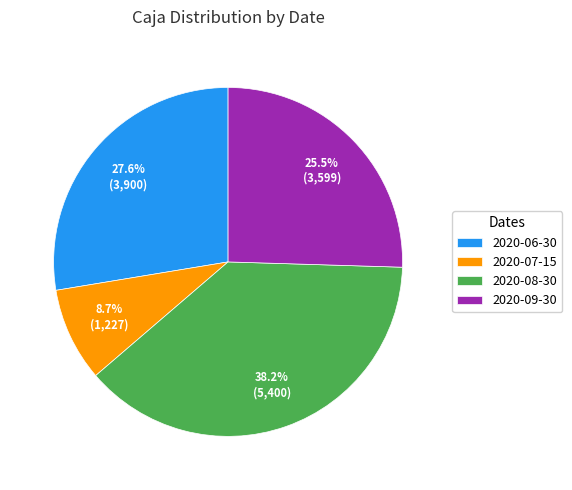

True or false: 2020-06-30 accounts for 28% of the total.

True